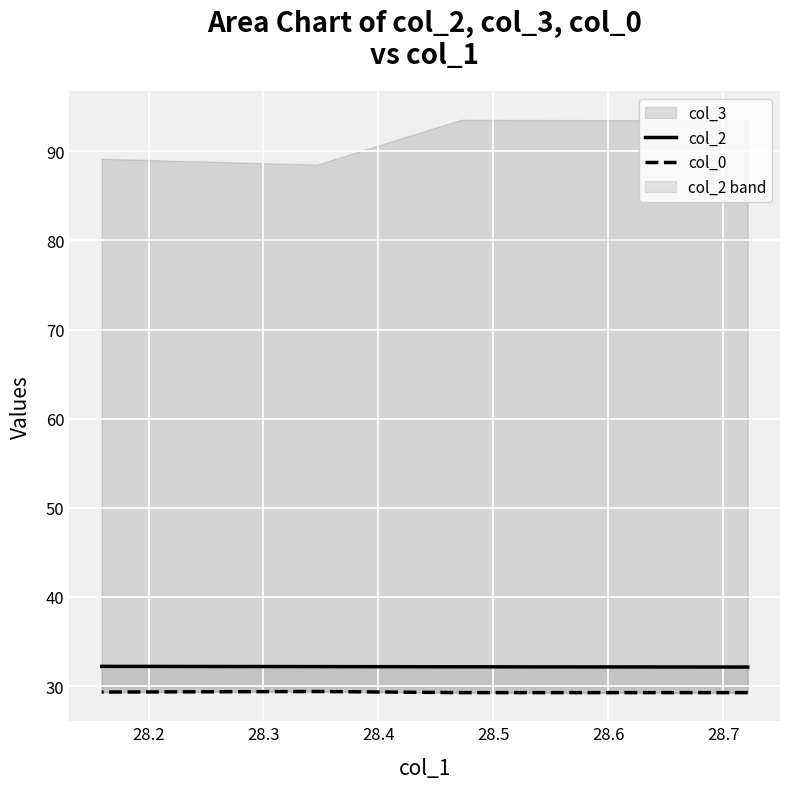

The col_2 series shows 42.5 at 28.4. True or false?

False